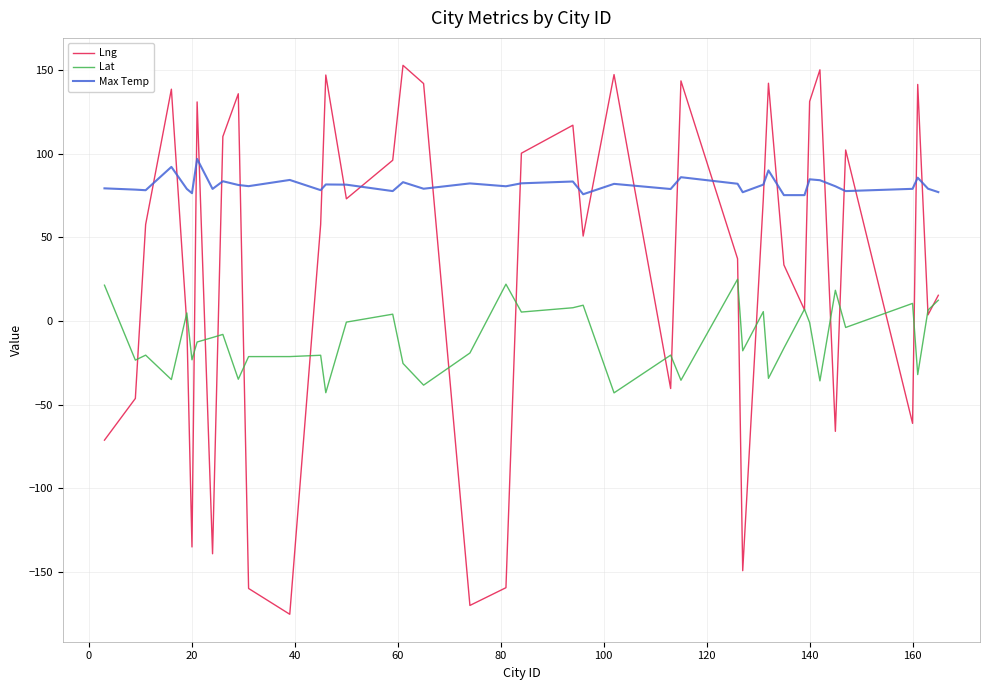

What is the minimum value for Lat?

-42.9